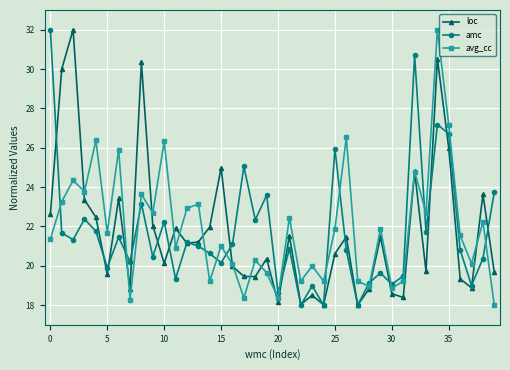

What is the minimum value shown in the chart?

18.0